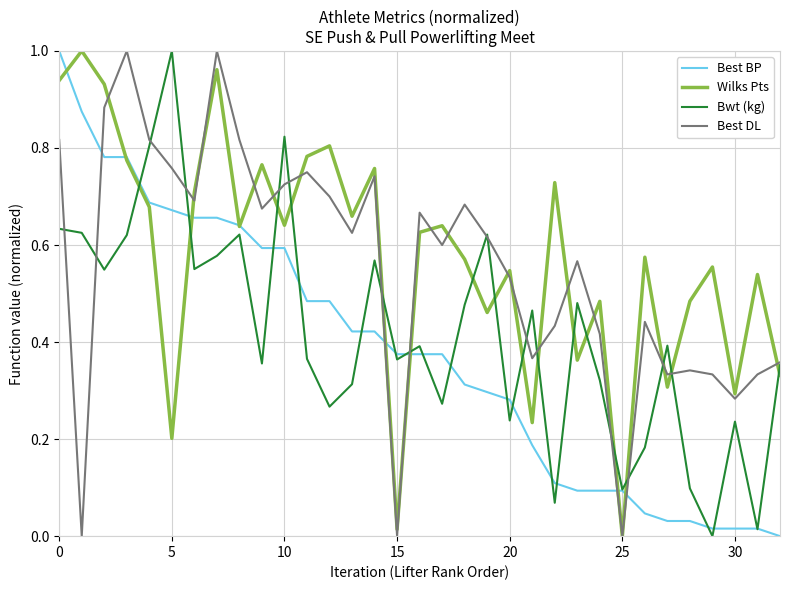

How many intersections are there between Best DL and Best BP?

5